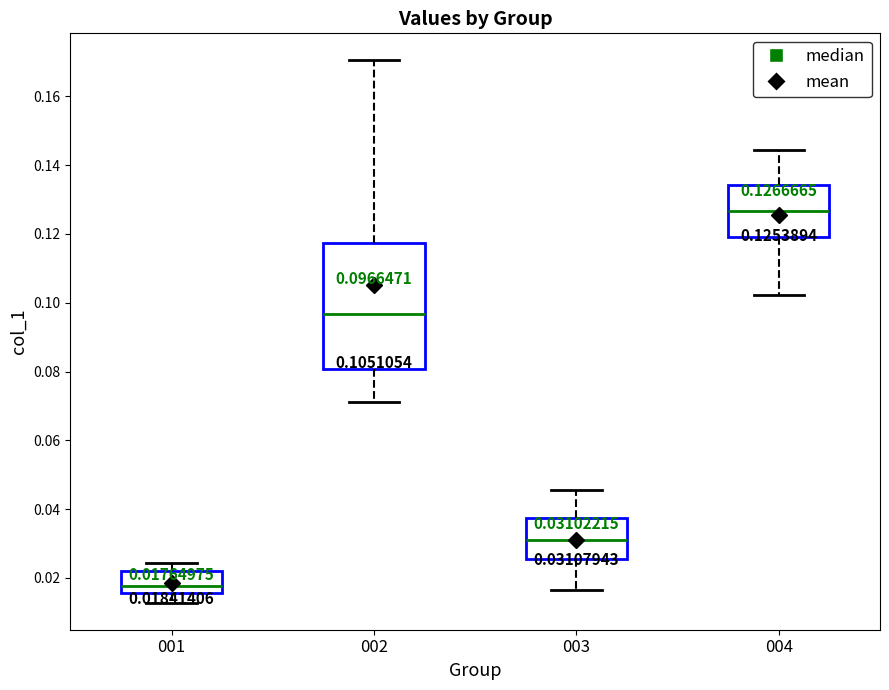

Which box has the lowest median line?

001